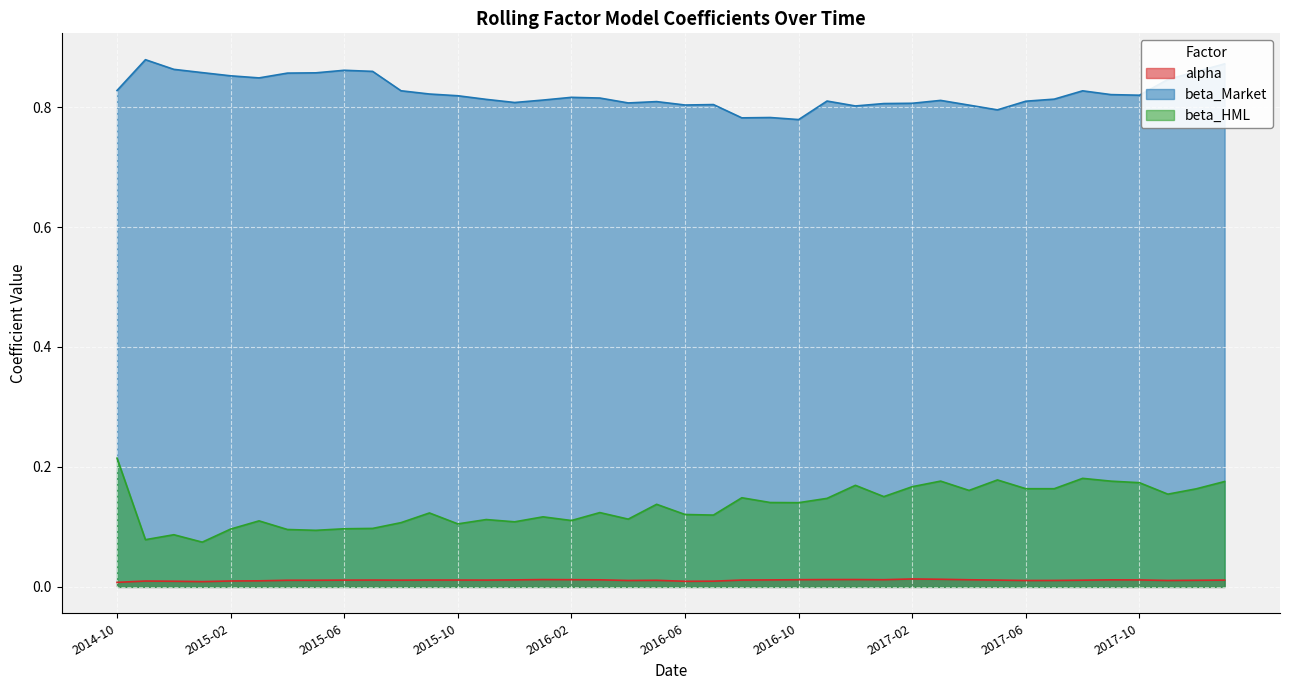

True or false: alpha and beta_HML cross at least once.

False